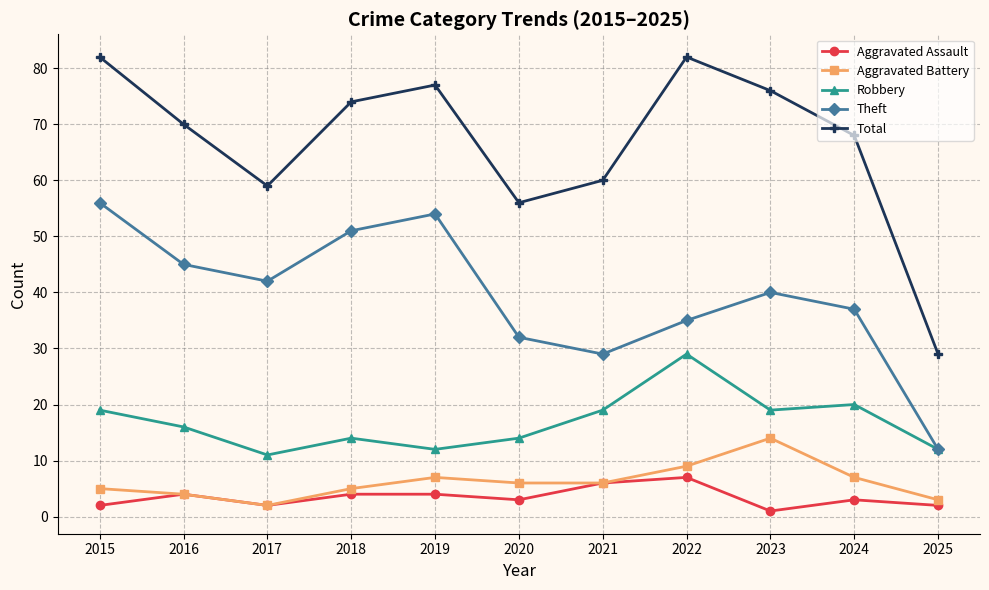

True or false: Aggravated Battery has more than 1 points higher than both neighbors.

True